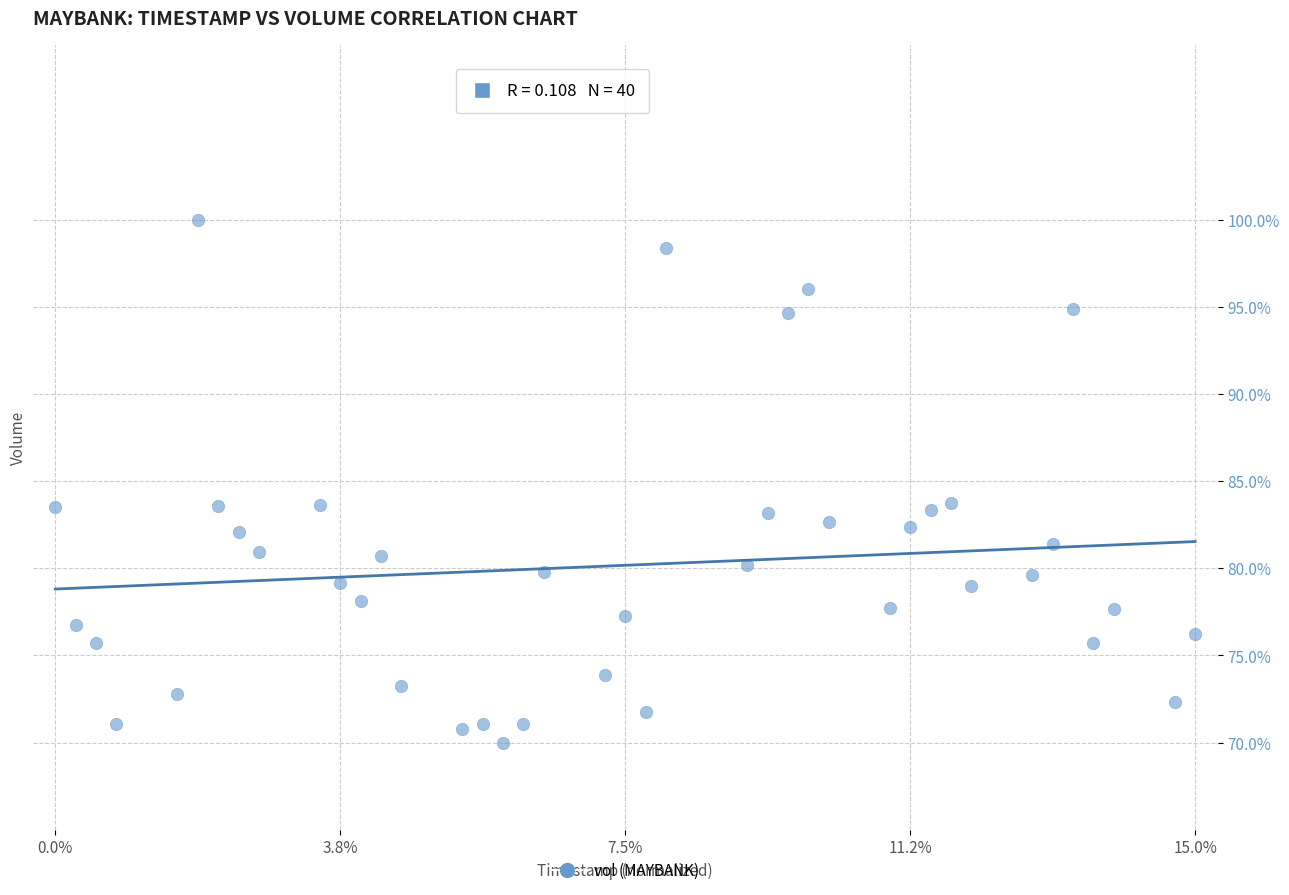

What is the range of Y values (max minus min)?

30.0